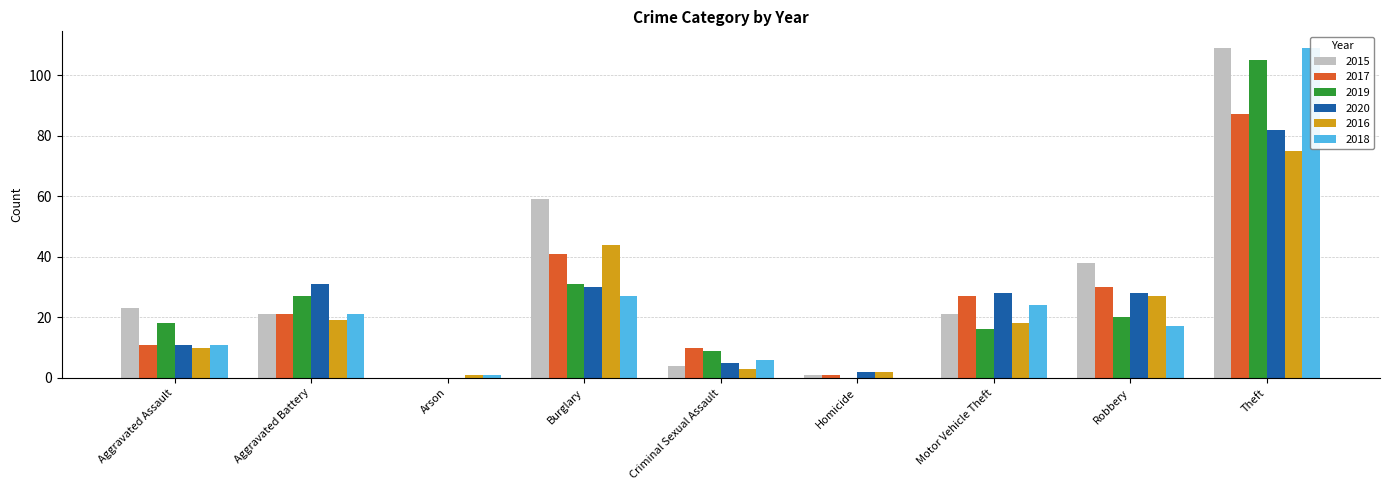

Where is 2016 nearest to the value 38?

Burglary